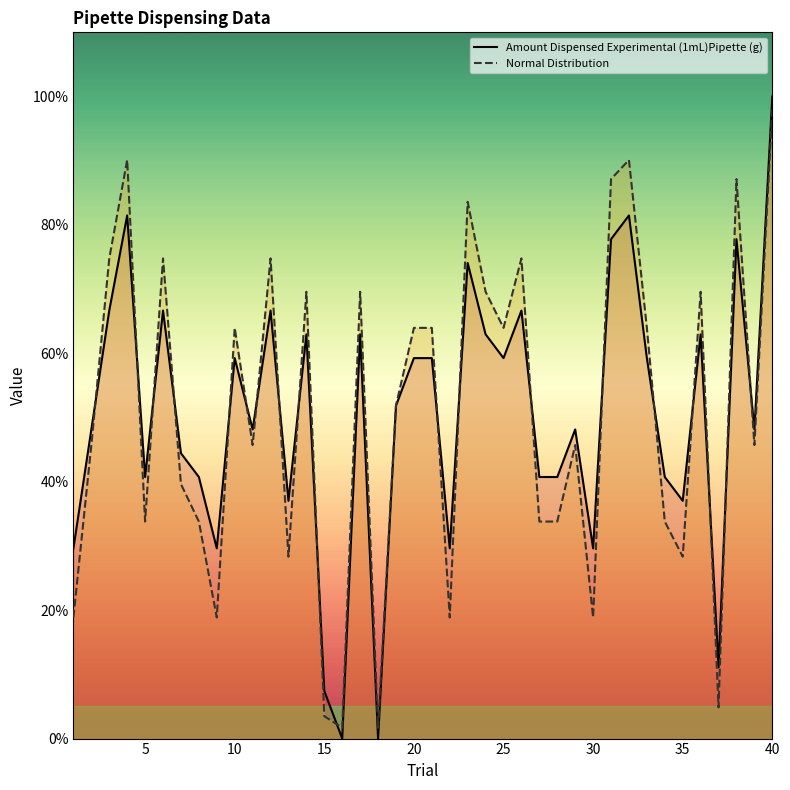

Which series has the largest range (max minus min)?

Amount Dispensed Experimental (1mL)Pipette (g)